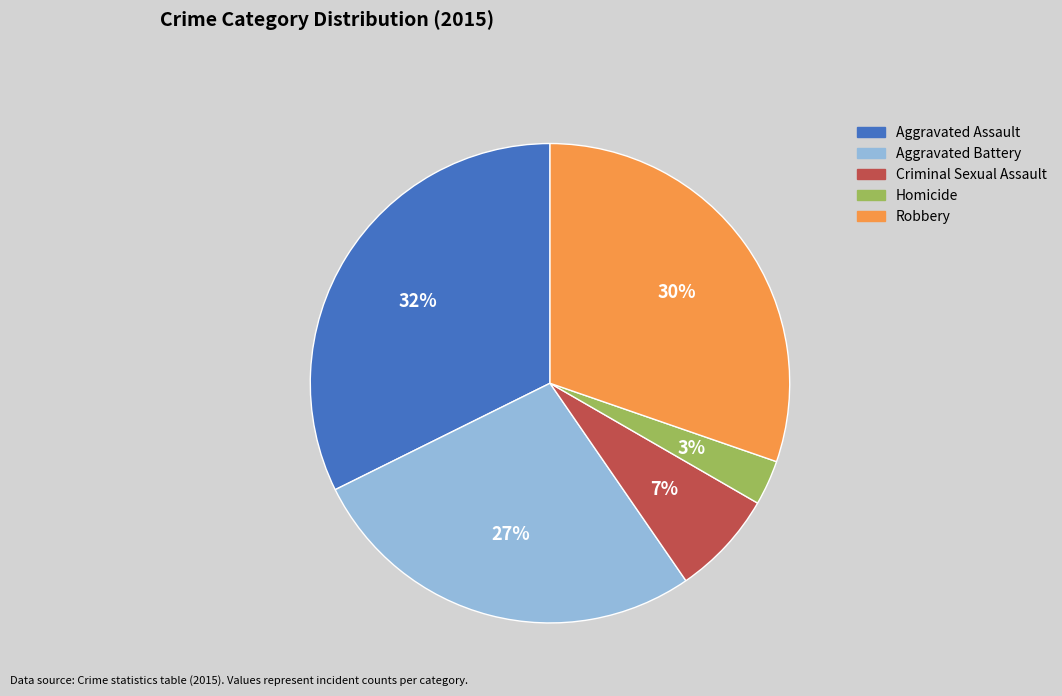

Which category has the smallest portion of the pie?

Homicide